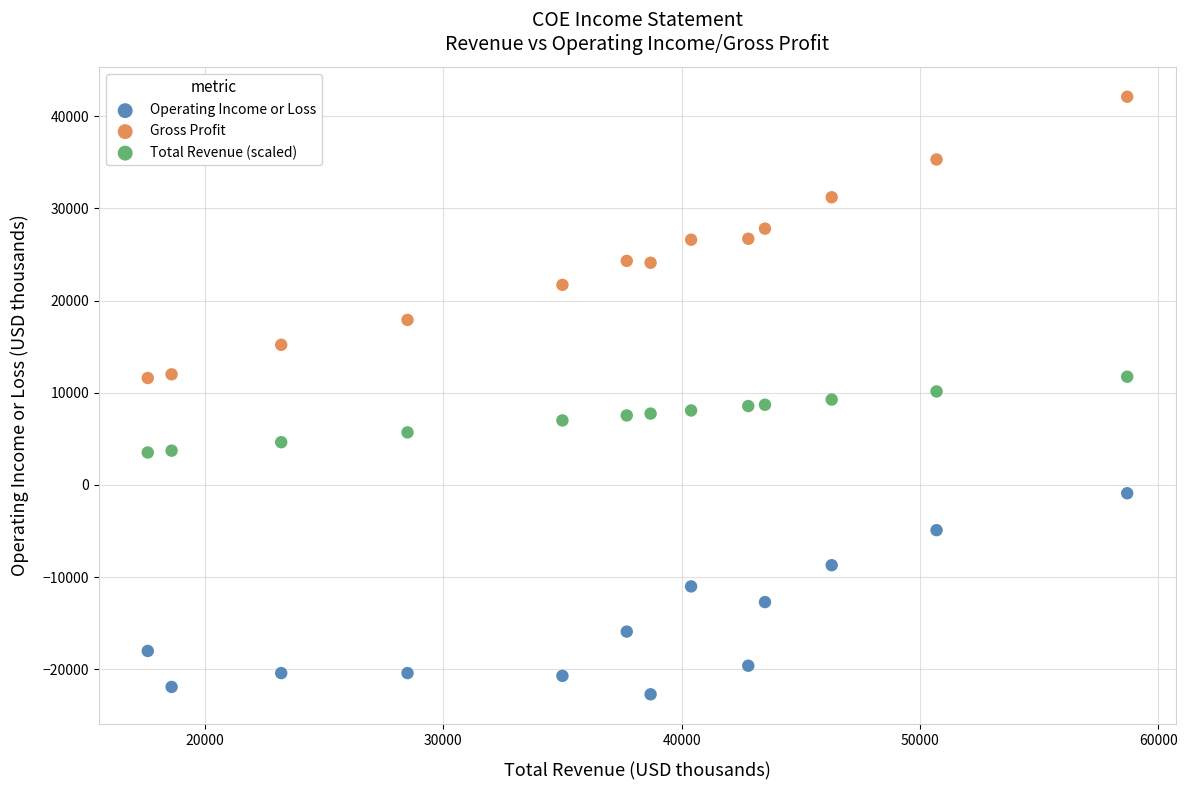

Which series has the largest Y range (max minus min)?

Gross Profit